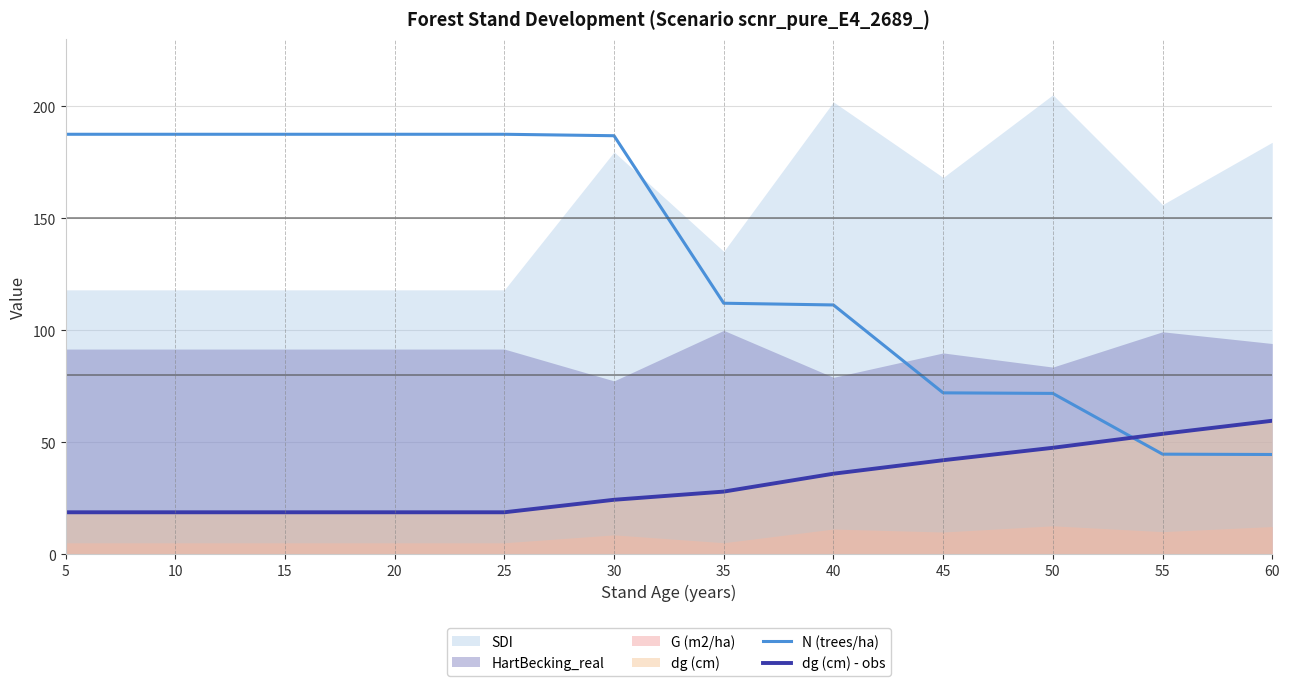

How many intersections are there between N (trees/ha) and dg (cm) - obs?

1